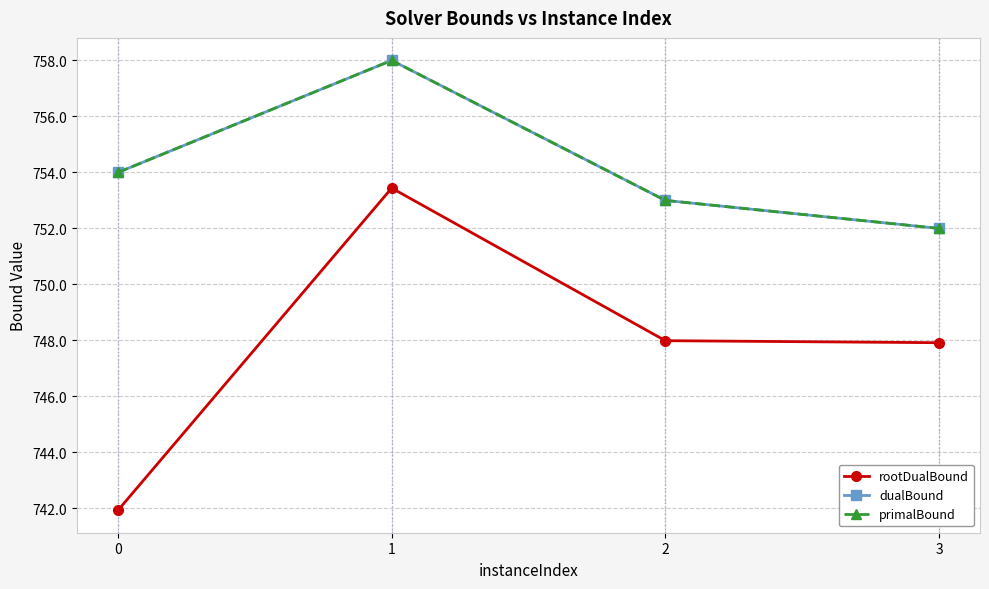

Rank the categories by rootDualBound value from highest to lowest.

1, 2, 3, 0